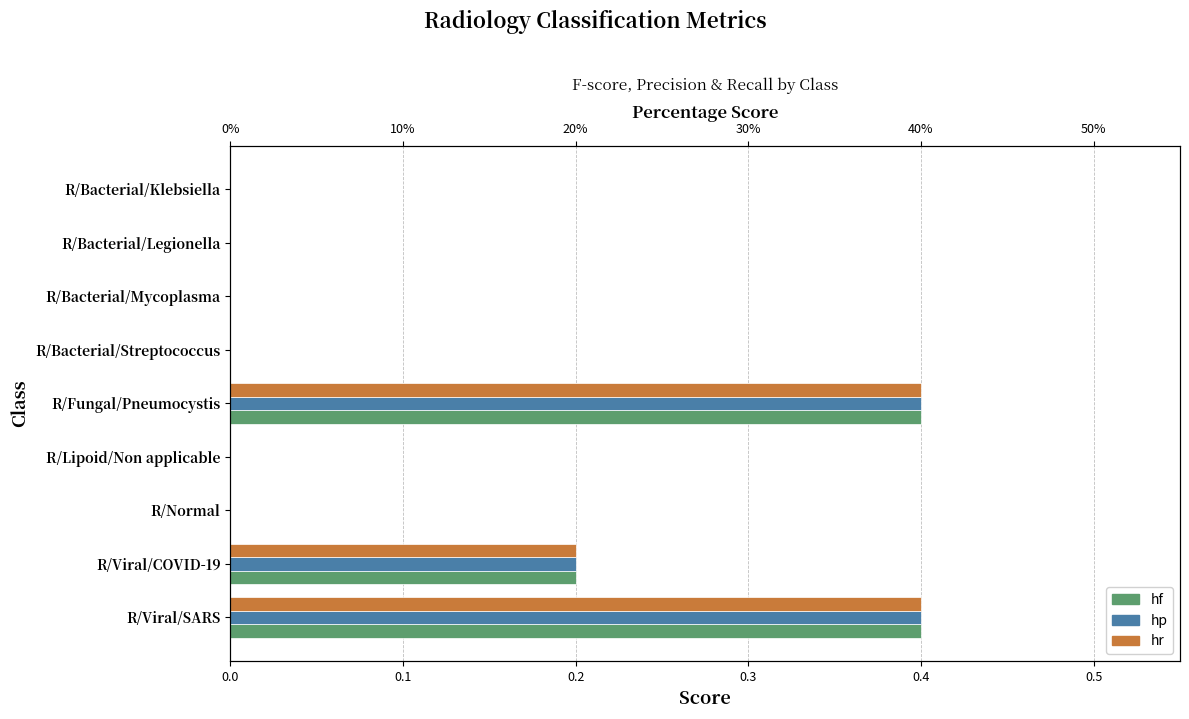

True or false: hf has a value of 0.0 at R/Bacterial/Mycoplasma.

True